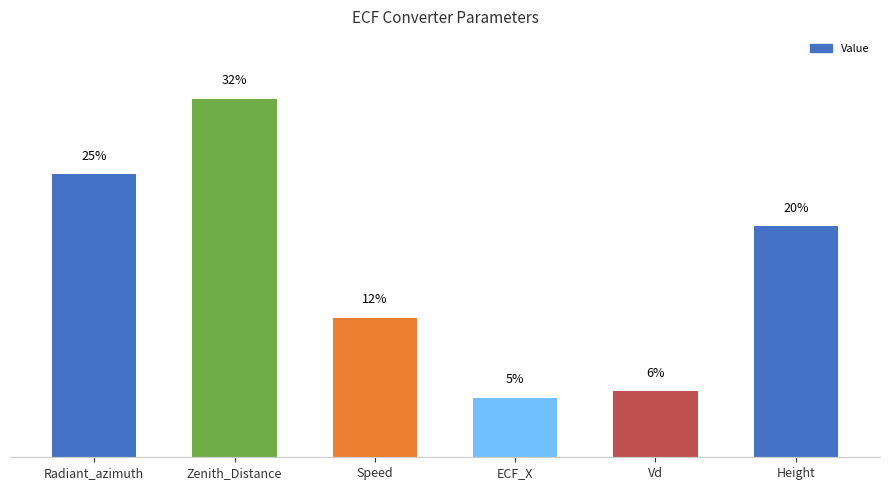

Are the bars horizontal?

No